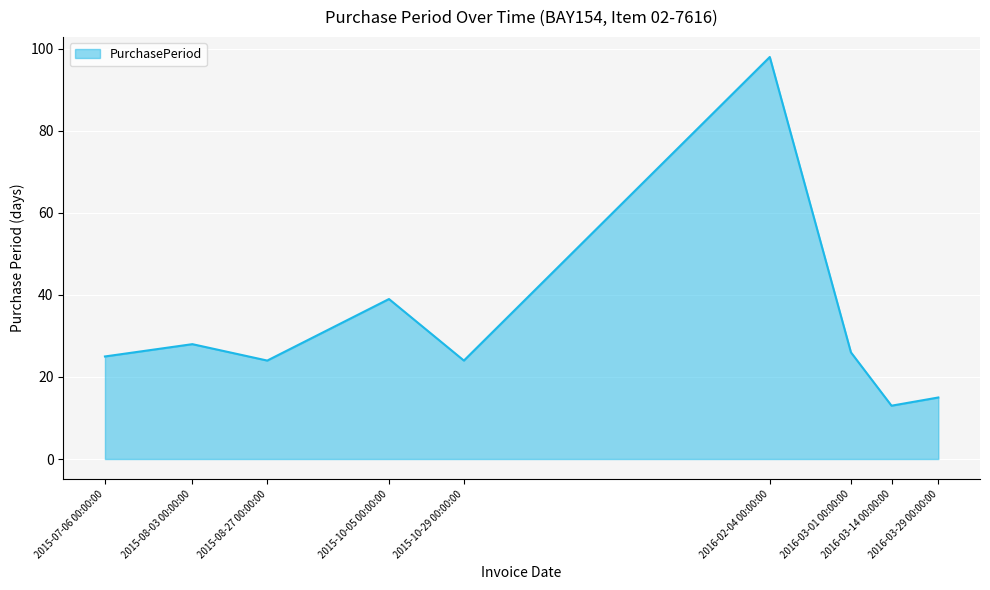

Does the chart display data point markers on the line(s)?

No